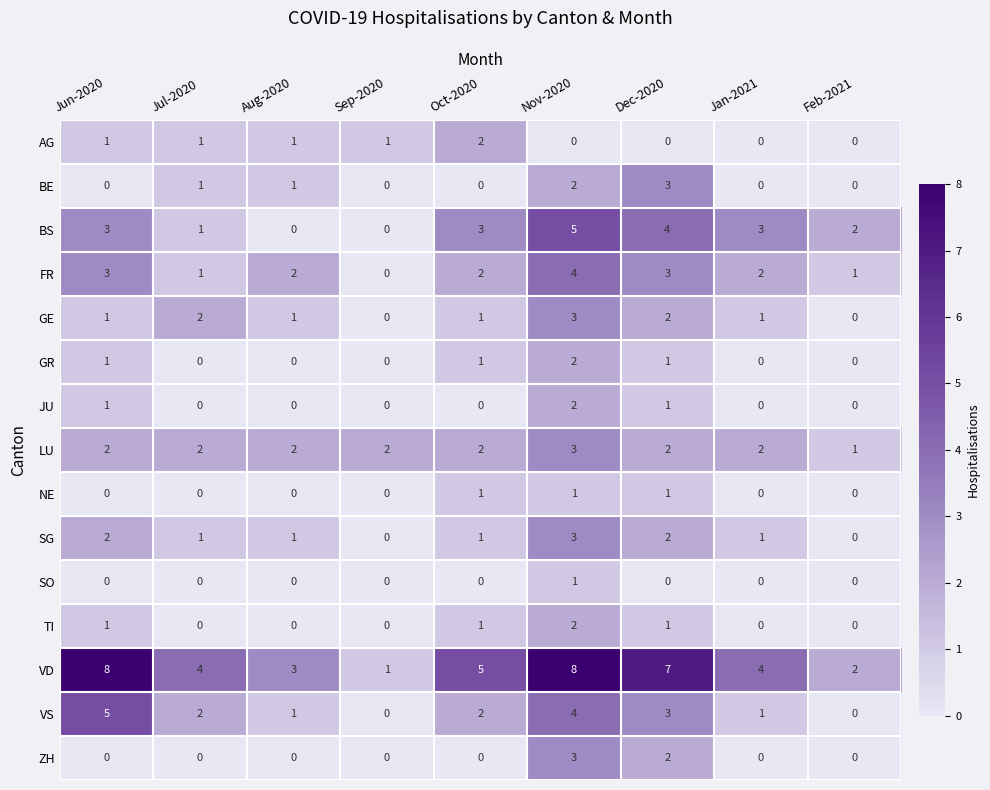

What is the difference between the maximum and minimum values in the ZH series?

3